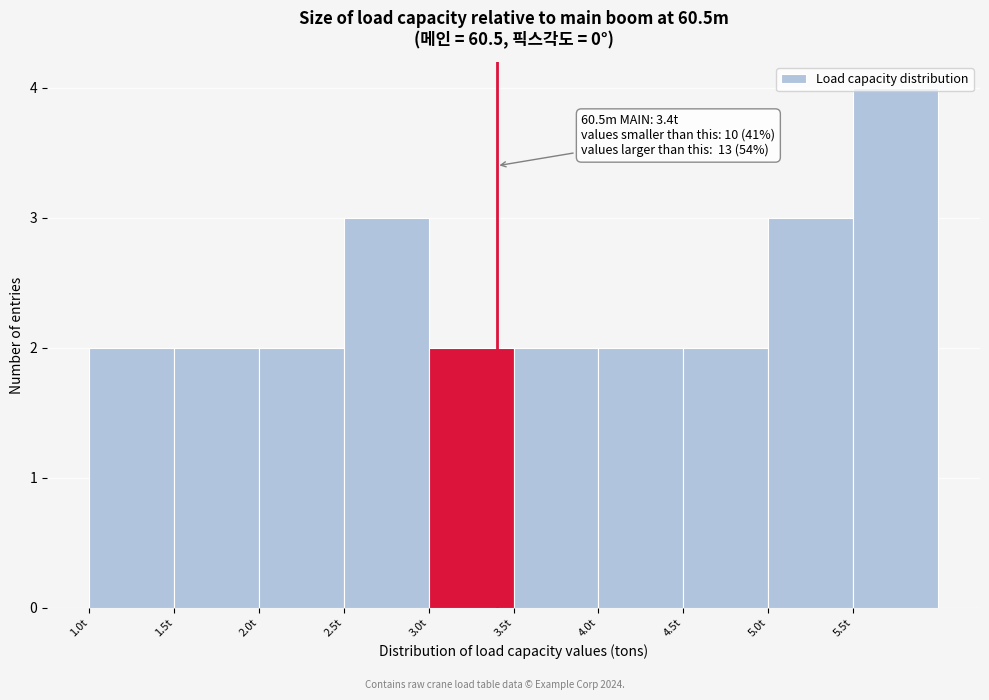

Which range on the x-axis has the tallest bar?

5.5 to 6.0